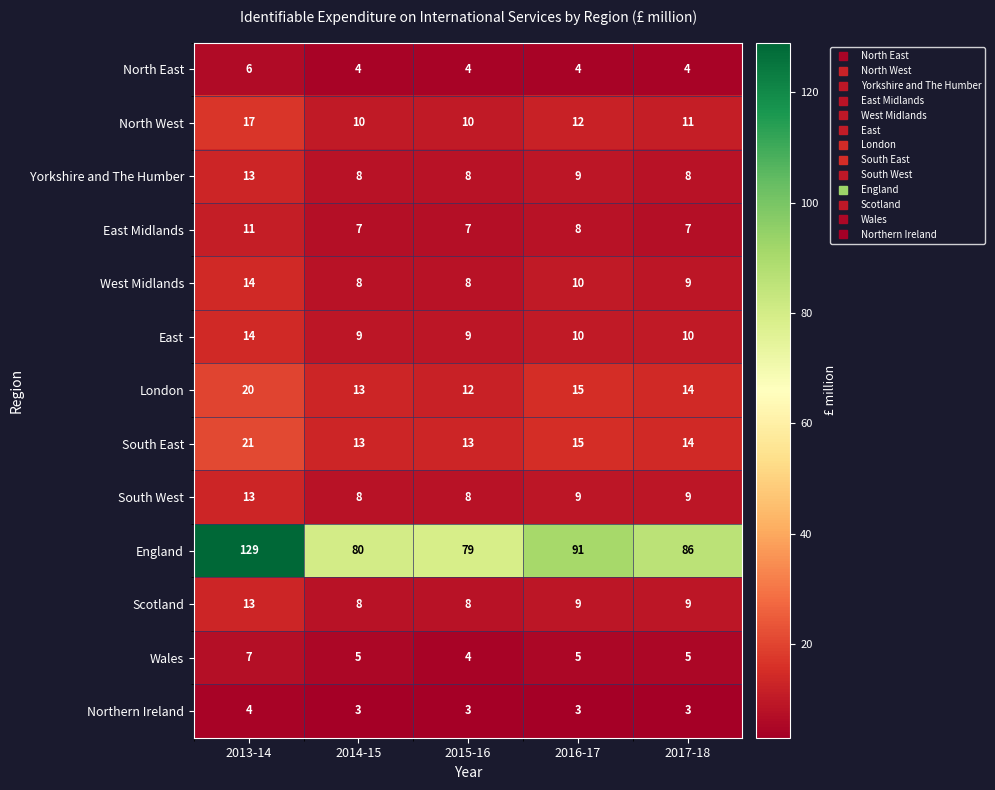

What is the sum of all Wales values?

26